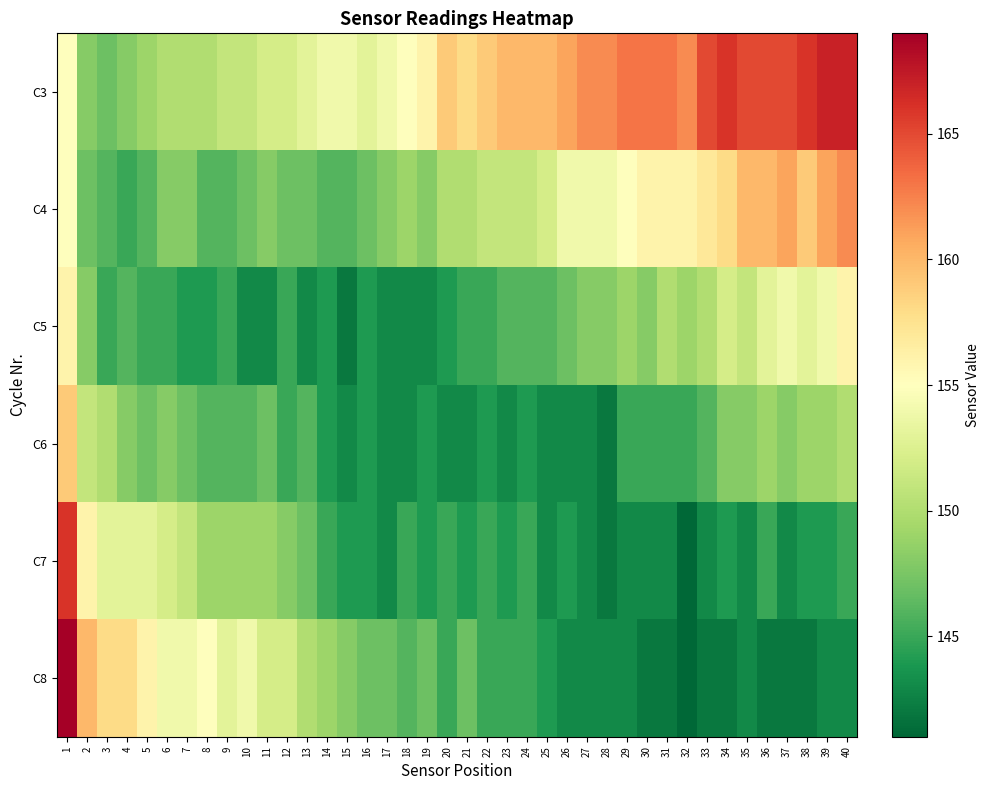

How many series are shown in this chart?

6